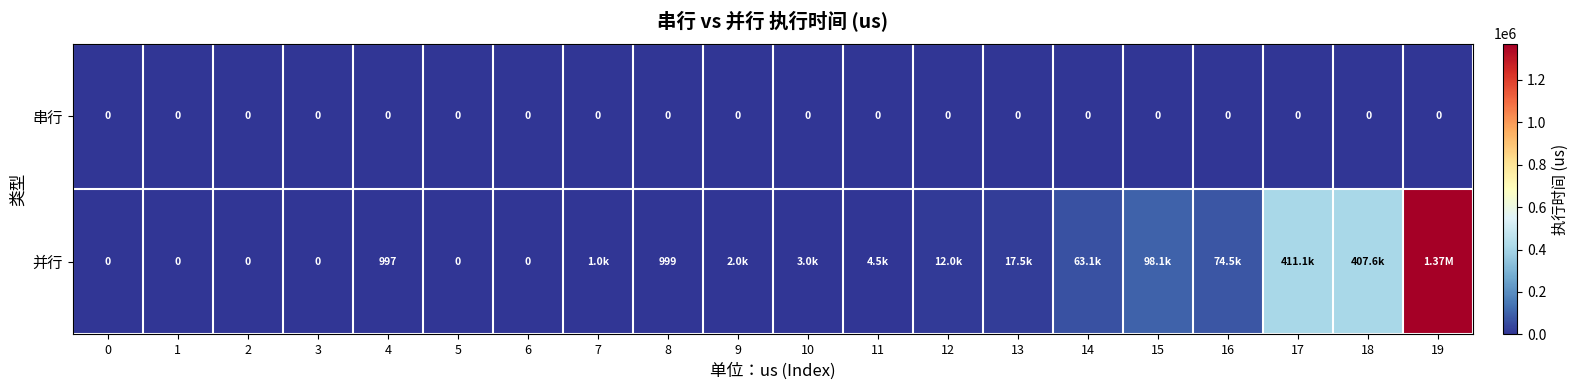

Which has a higher value, 19 or 6?

19